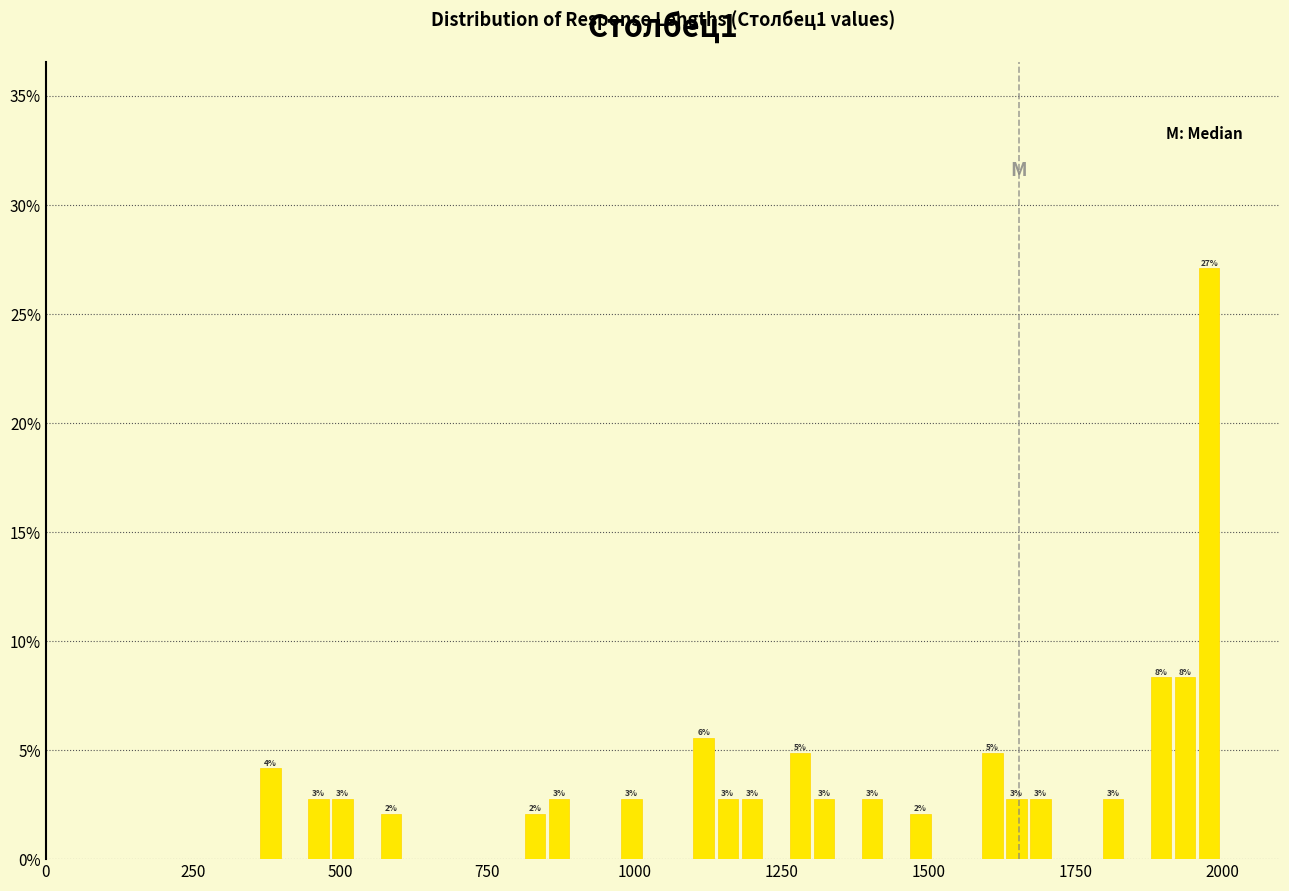

Read against the x-axis, roughly where is the centre of the tallest bar?

2000